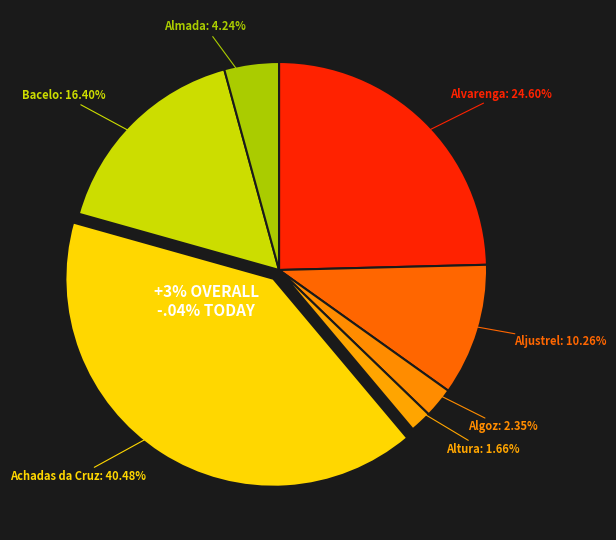

To the nearest percent, what is the difference between the Aljustrel and Achadas da Cruz slice percentages?

30%